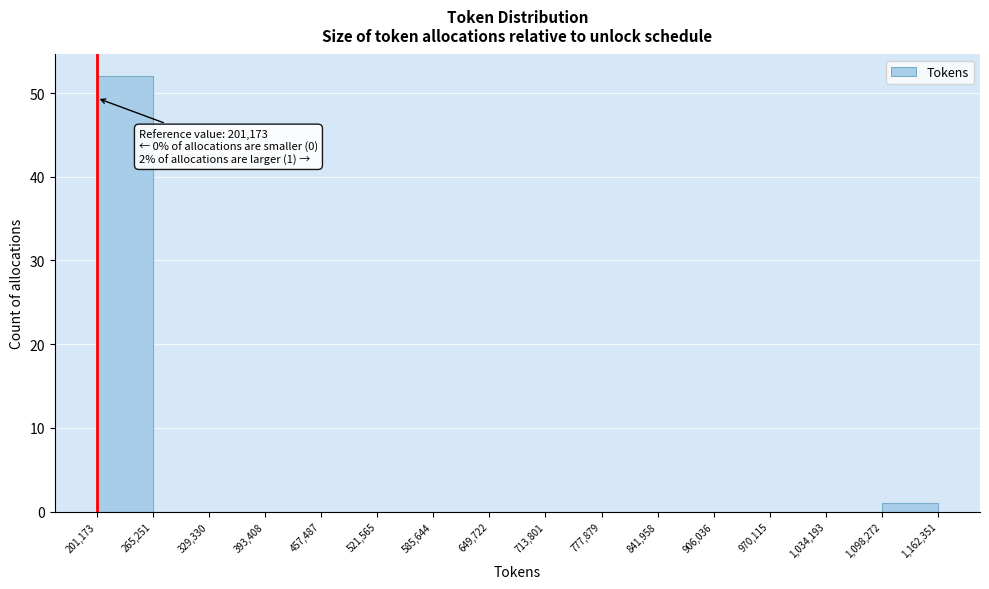

Over which range of the x-axis is the bar tallest?

201,173 to 265,251